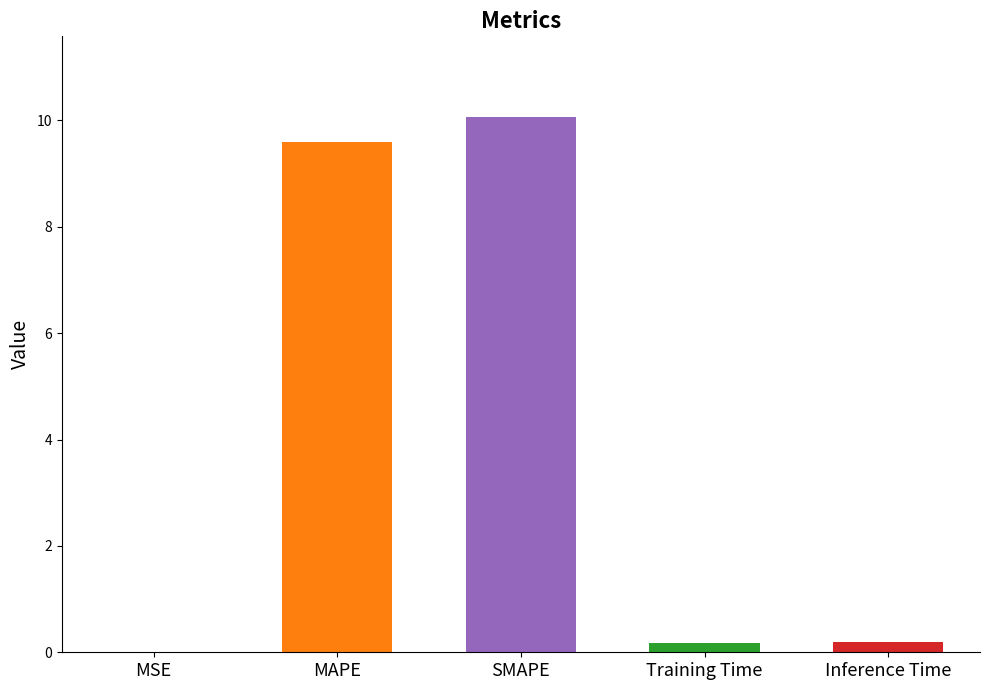

Reading left to right, transcribe all the data shown in this chart.

0.0	9.6	10.1	0.2	0.2